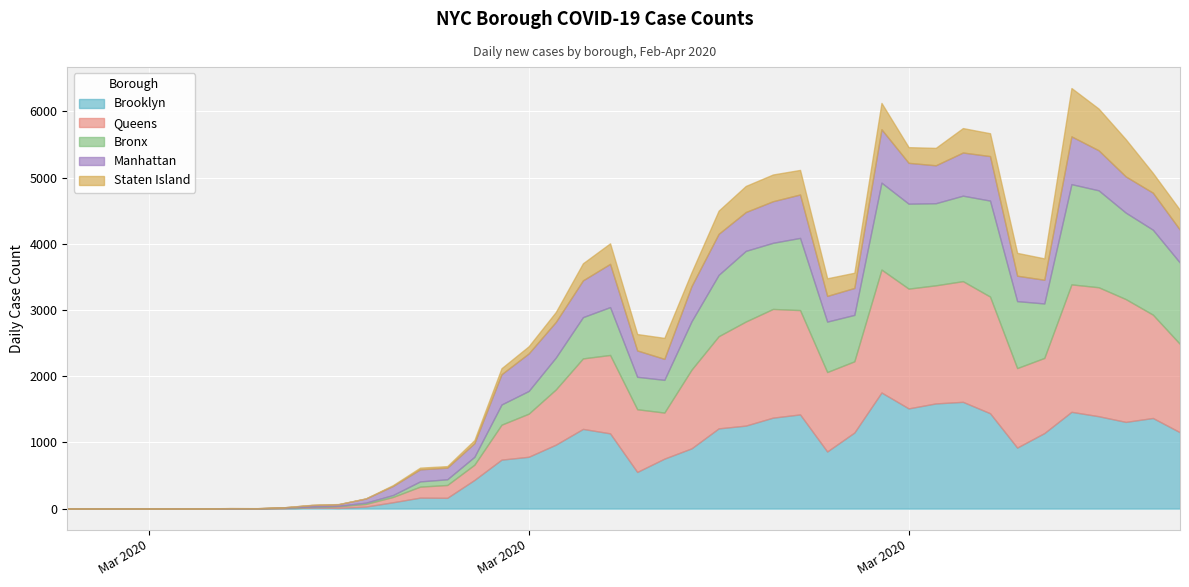

True or false: BX_CASE_COUNT has a value of 79 at 11.

True